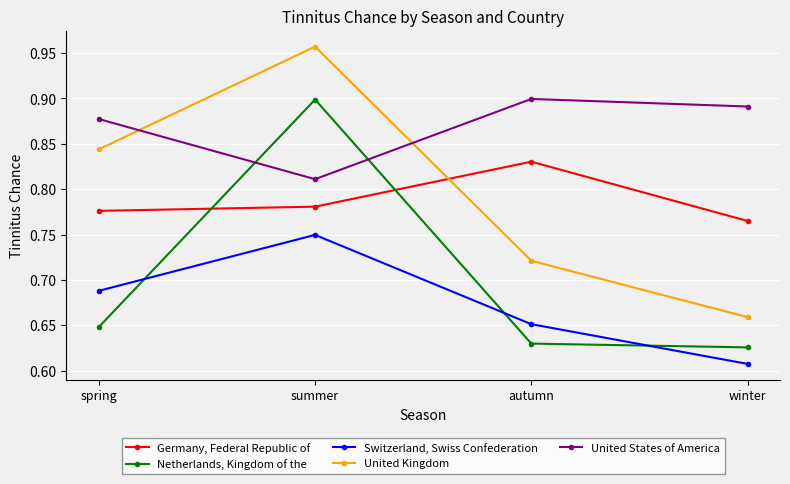

True or false: United Kingdom and Germany, Federal Republic of intersect in this chart.

True